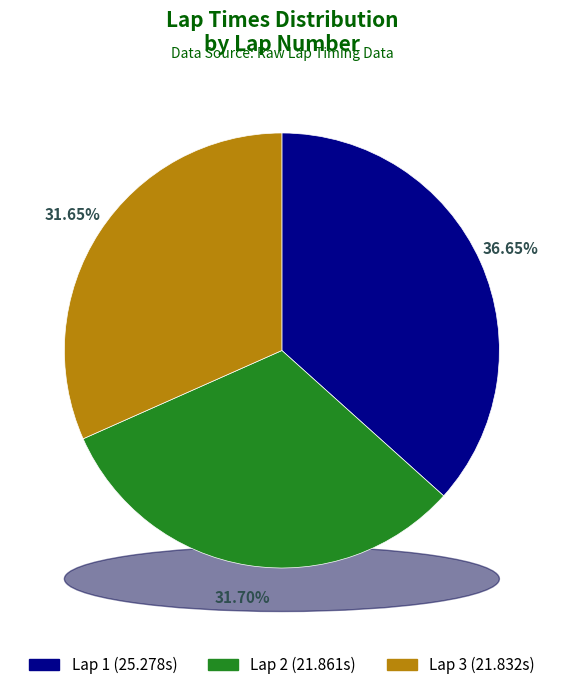

To the nearest percent, what percentage of the pie is Lap 3?

32%